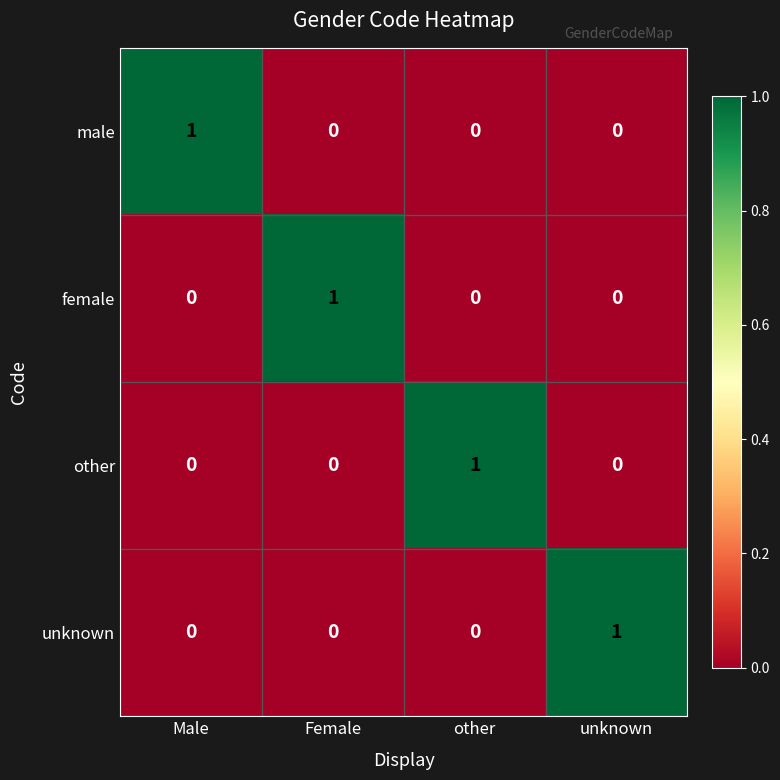

The male series shows 0 at other. True or false?

True